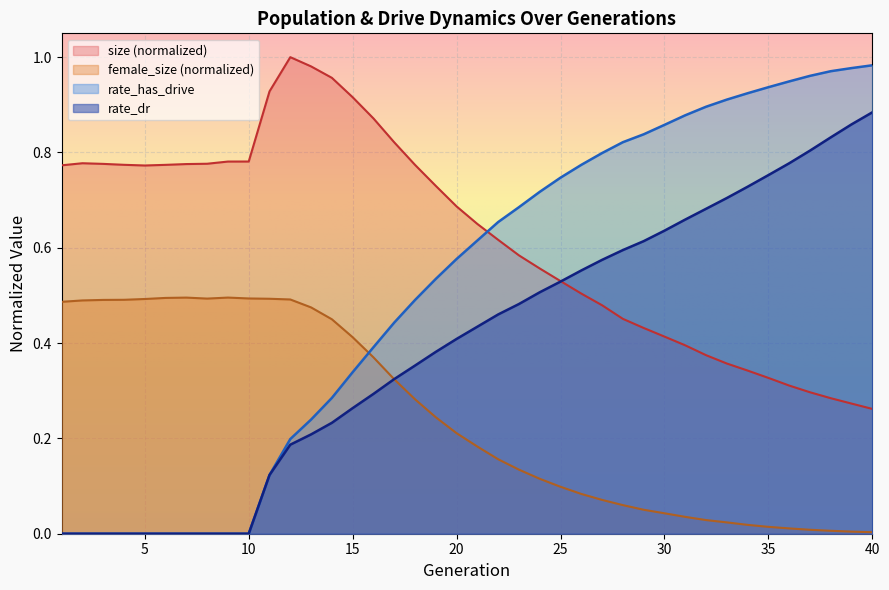

How many data points does each series have?

40